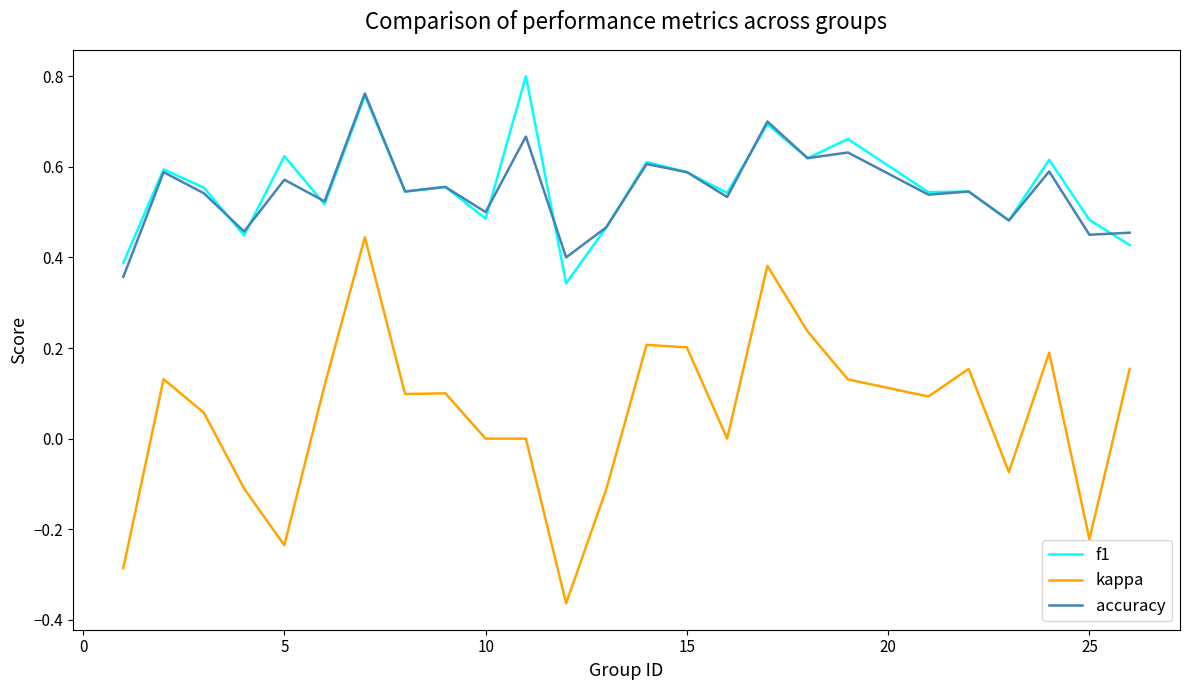

Does the chart display data point markers on the line(s)?

No